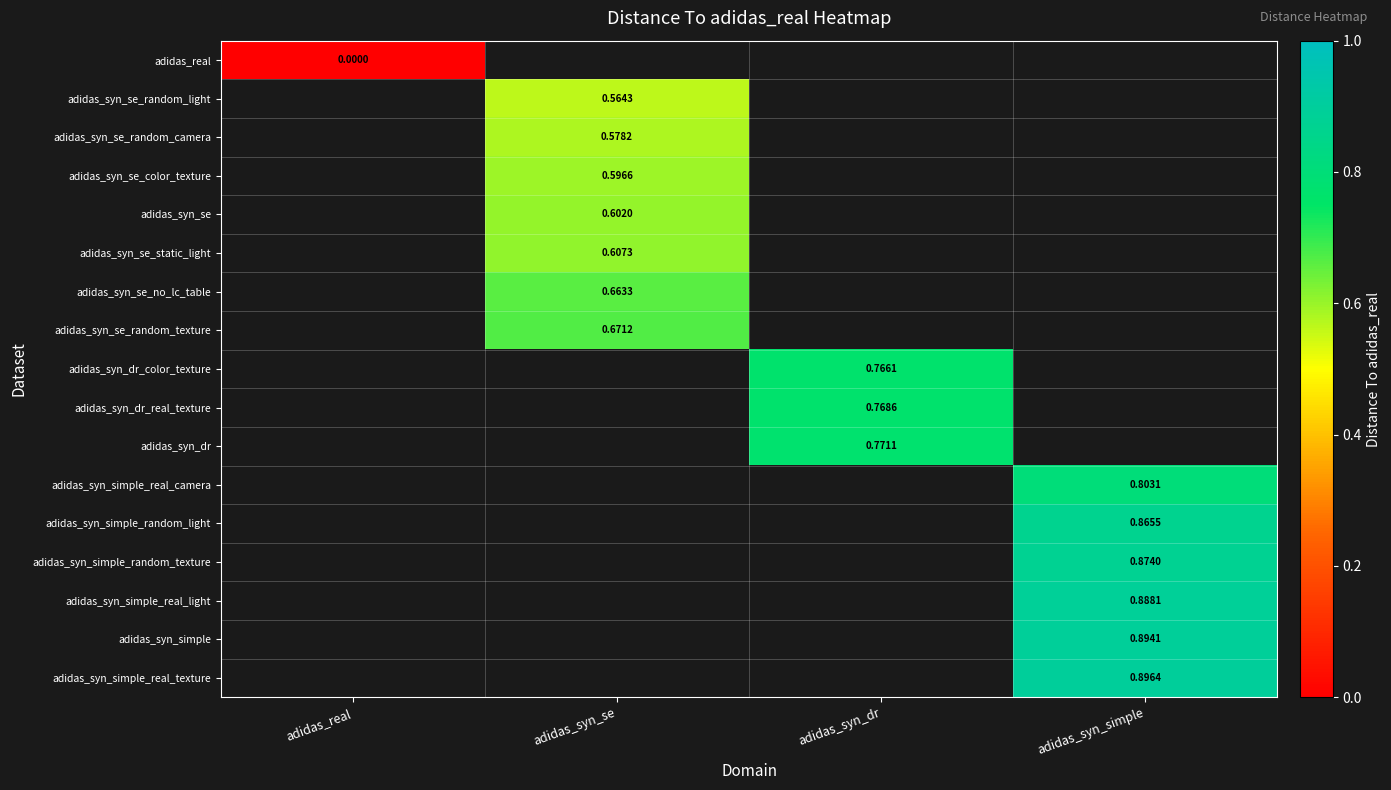

How many values in the adidas_syn_dr_color_texture series exceed 0?

1